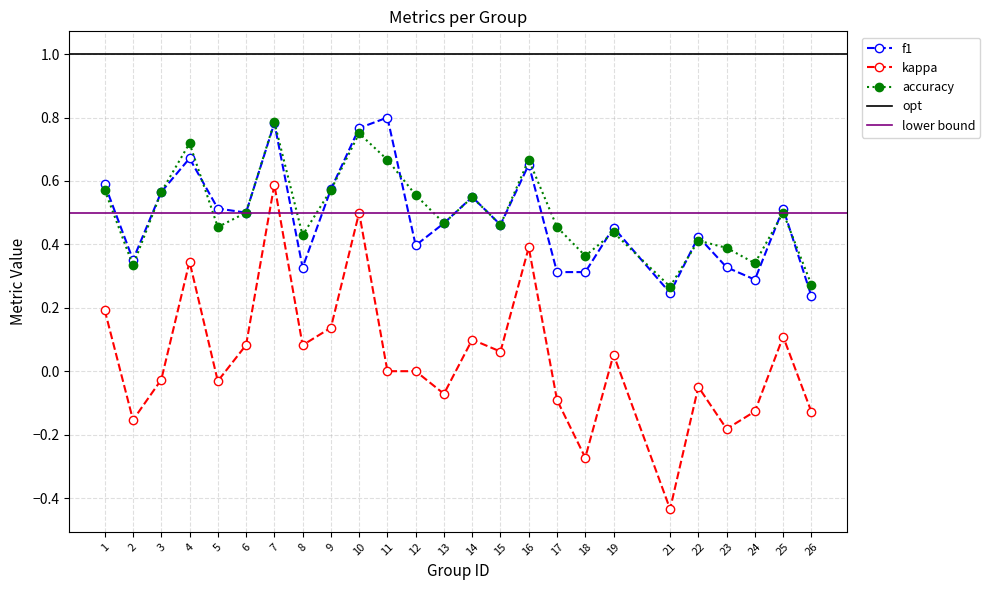

Reading left to right, list all the values displayed in this chart.

f1: 1=0.6	2=0.4	3=0.6	4=0.7	5=0.5	6=0.5	7=0.8	8=0.3	9=0.6	10=0.8	11=0.8	12=0.4	13=0.5	14=0.5	15=0.5	16=0.7	17=0.3	18=0.3	19=0.5	21=0.2	22=0.4	23=0.3	24=0.3	25=0.5	26=0.2
kappa: 1=0.2	2=-0.2	3=-0.0	4=0.3	5=-0.0	6=0.1	7=0.6	8=0.1	9=0.1	10=0.5	11=0.0	12=0.0	13=-0.1	14=0.1	15=0.1	16=0.4	17=-0.1	18=-0.3	19=0.1	21=-0.4	22=-0.0	23=-0.2	24=-0.1	25=0.1	26=-0.1
accuracy: 1=0.6	2=0.3	3=0.6	4=0.7	5=0.5	6=0.5	7=0.8	8=0.4	9=0.6	10=0.8	11=0.7	12=0.6	13=0.5	14=0.5	15=0.5	16=0.7	17=0.5	18=0.4	19=0.4	21=0.3	22=0.4	23=0.4	24=0.3	25=0.5	26=0.3